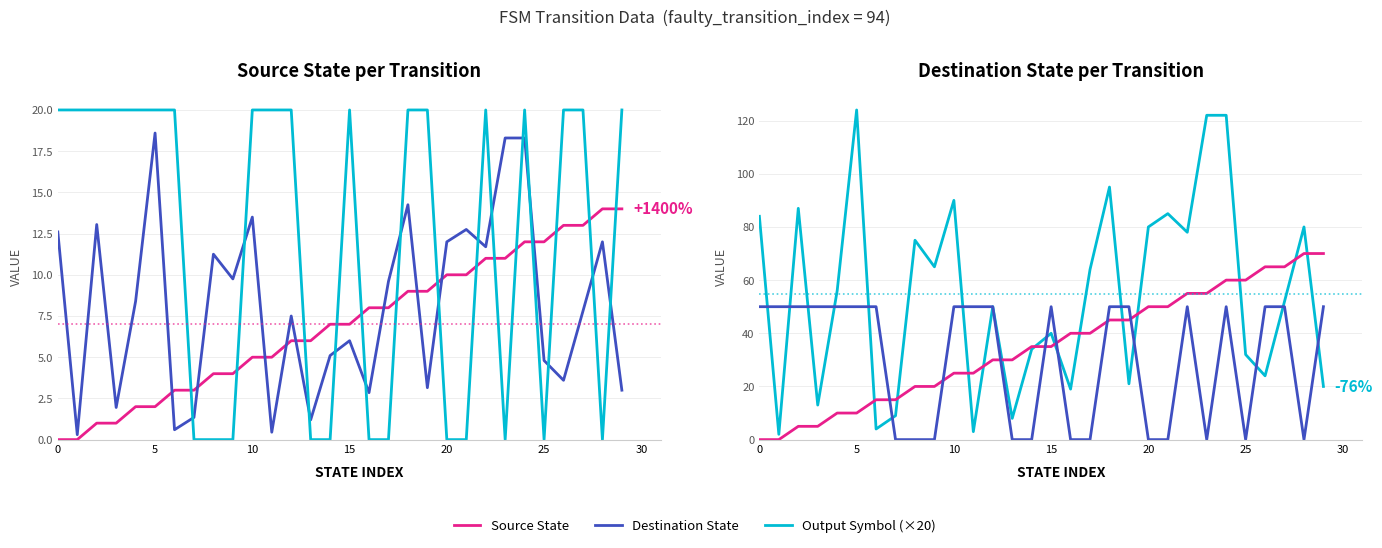

The value of Destination State at 16 is 5. True or false?

False